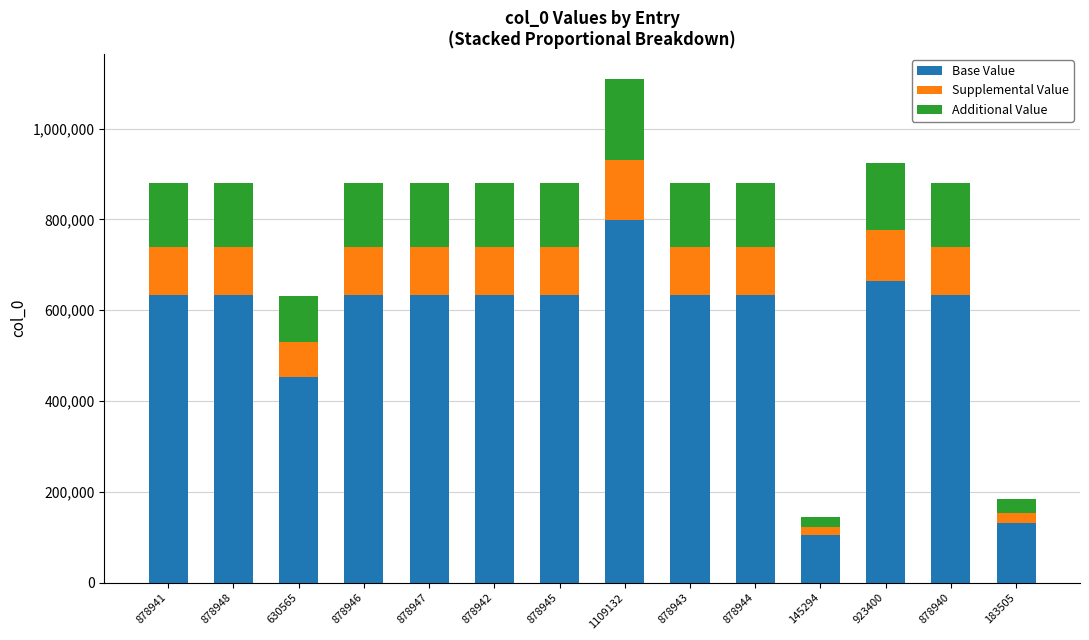

Which category has the highest value in the Base Value series?

1109132